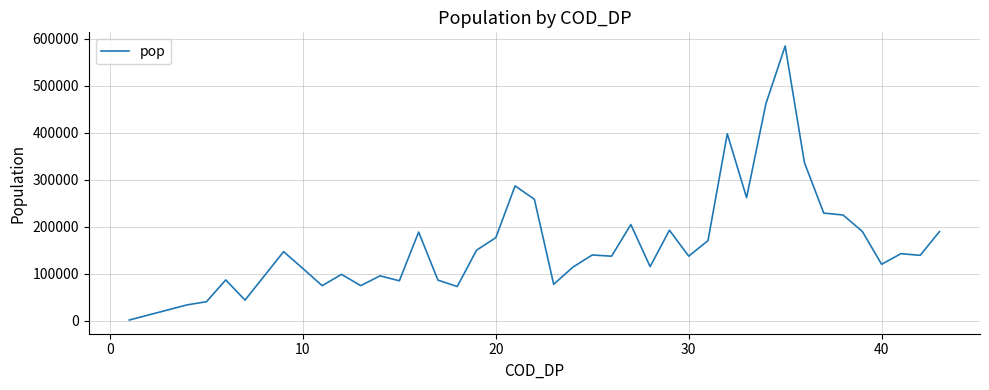

What is the maximum value shown in the chart?

584289